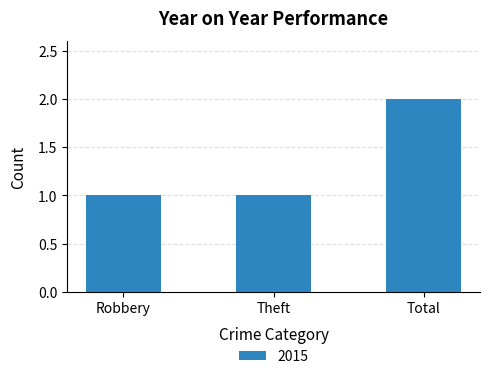

Reading right to left, list all the values displayed in this chart.

2	1	1